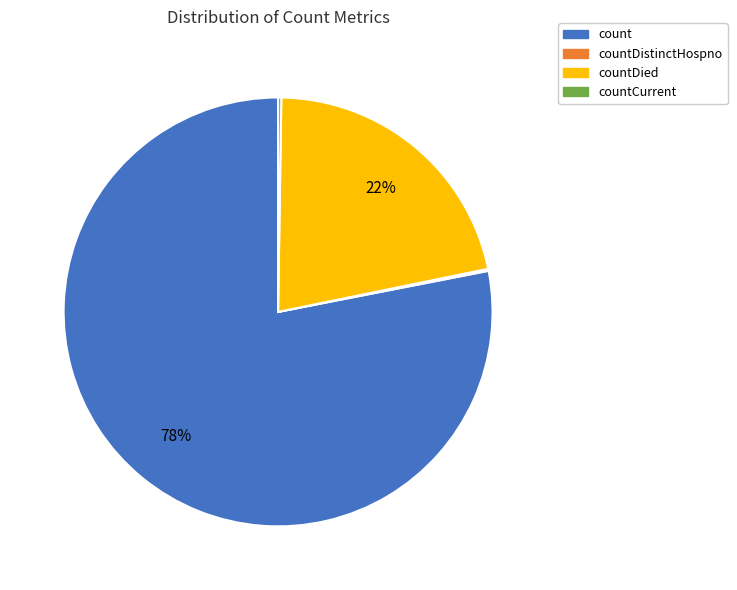

Is there a majority slice in this chart?

Yes